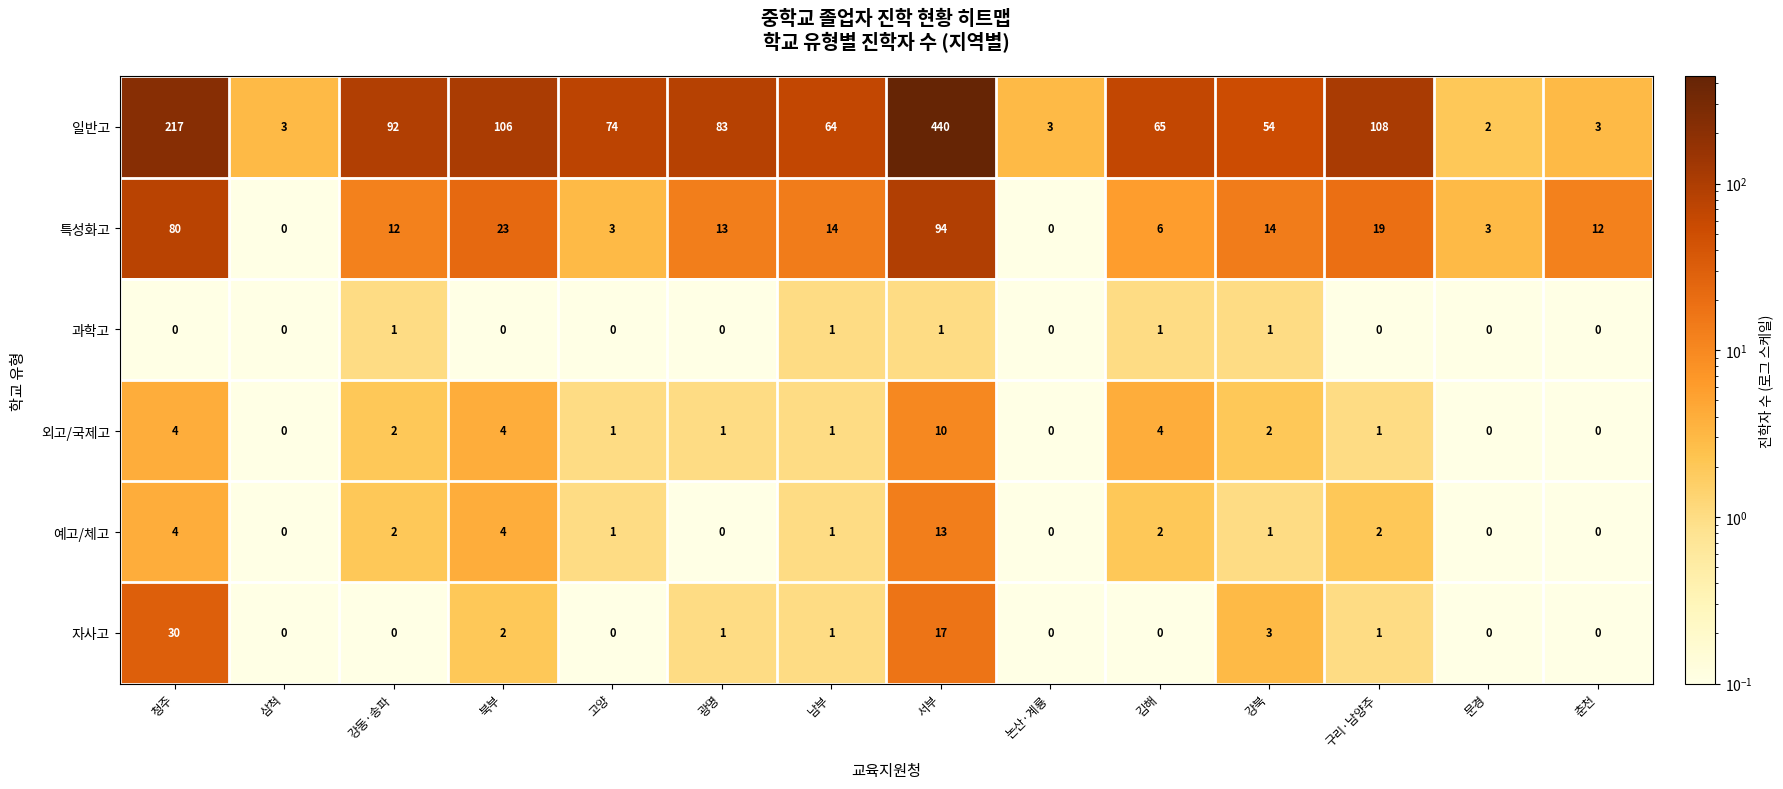

What is the spread (max minus min) of values at 논산·계룡?

3